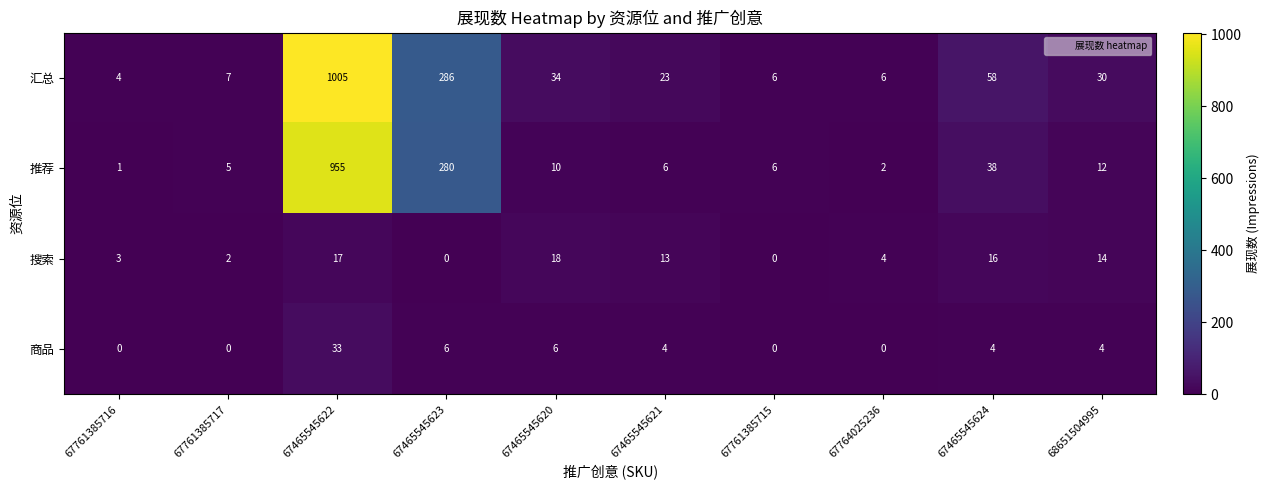

What is the difference between the maximum and minimum values in the 汇总 series?

1001